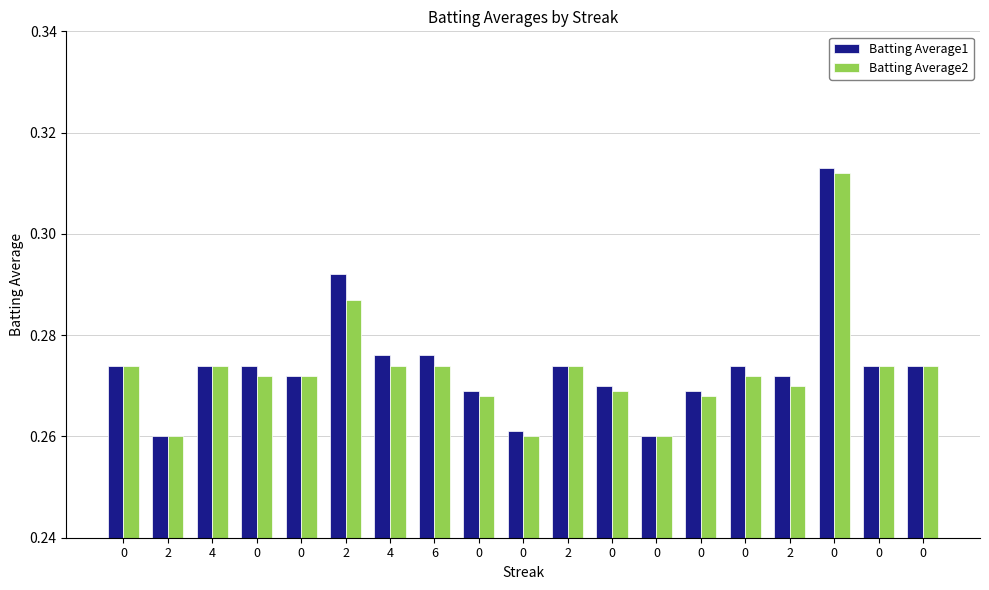

At which label is Batting Average2 closest to 0?

2